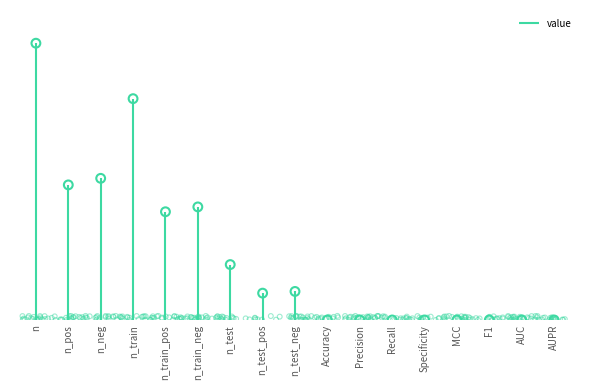

Between Recall and Accuracy, which is larger?

Accuracy